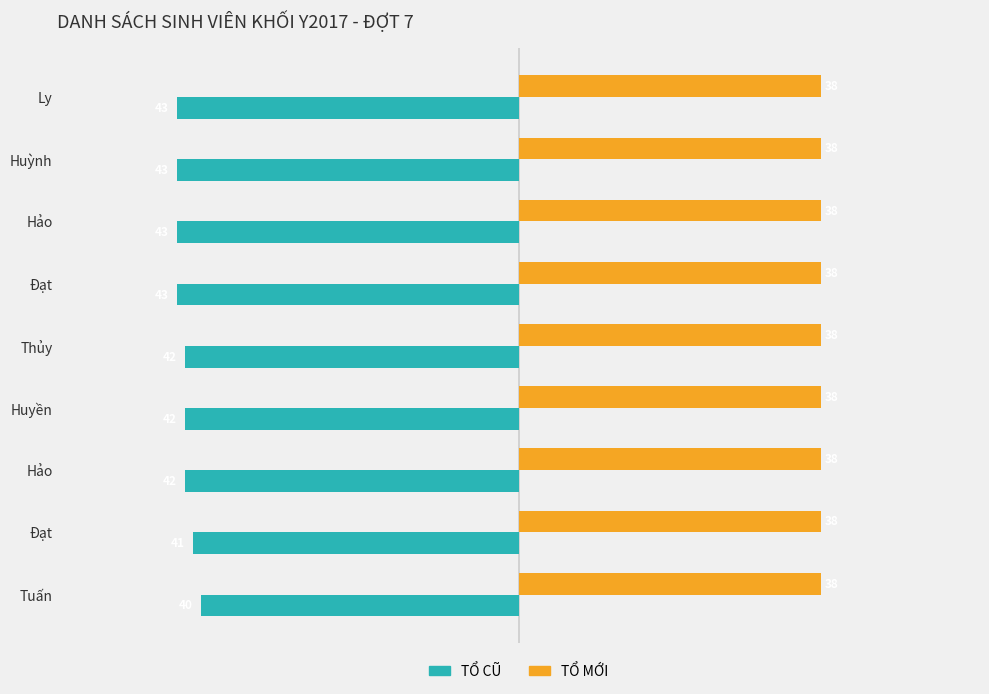

How many categories are shown in the chart?

9